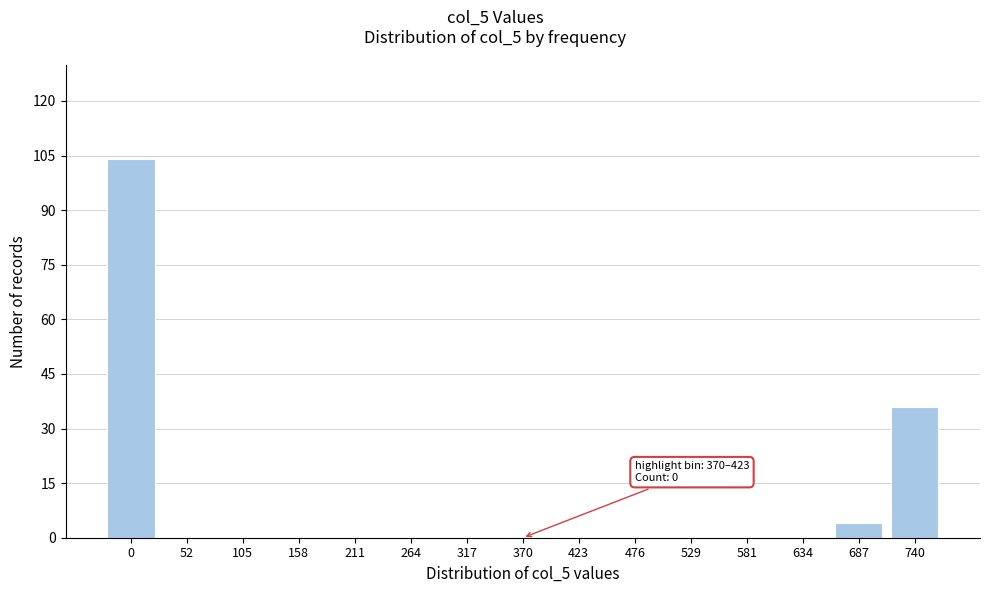

Reading right to left, list all the values displayed in this chart.

740=36	687=4	634=0	581=0	529=0	476=0	423=0	370=0	317=0	264=0	211=0	158=0	105=0	52=0	0=104